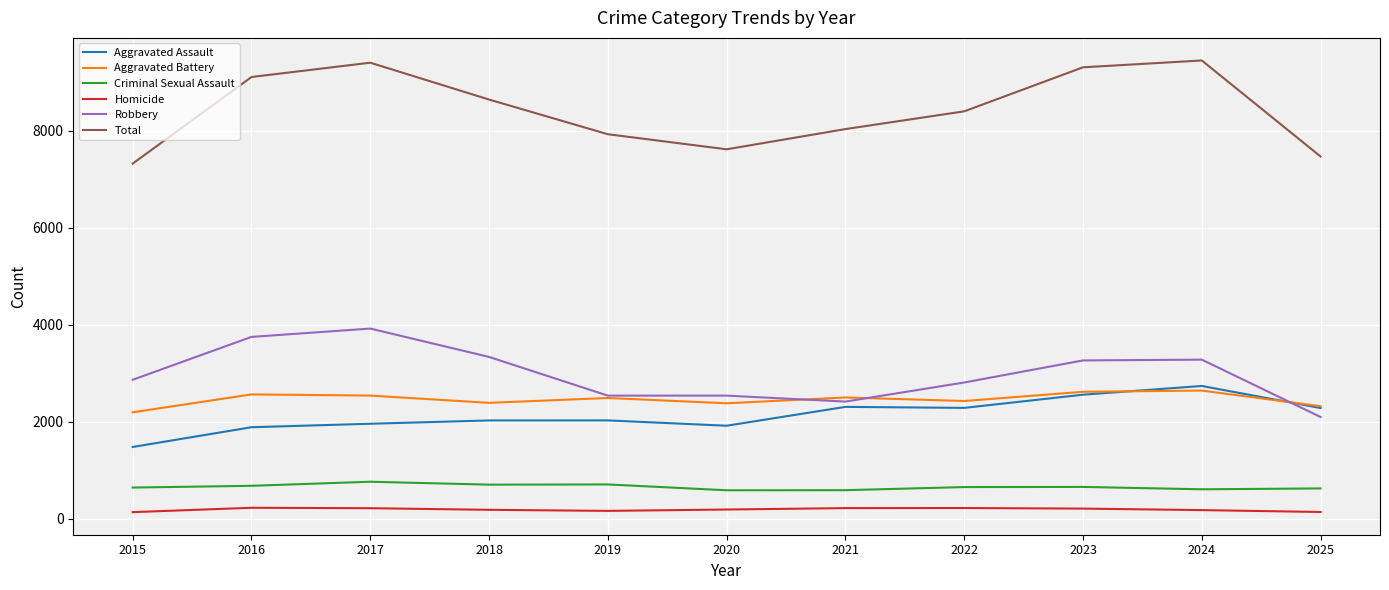

True or false: Aggravated Battery has more than 2 interior local peaks.

True